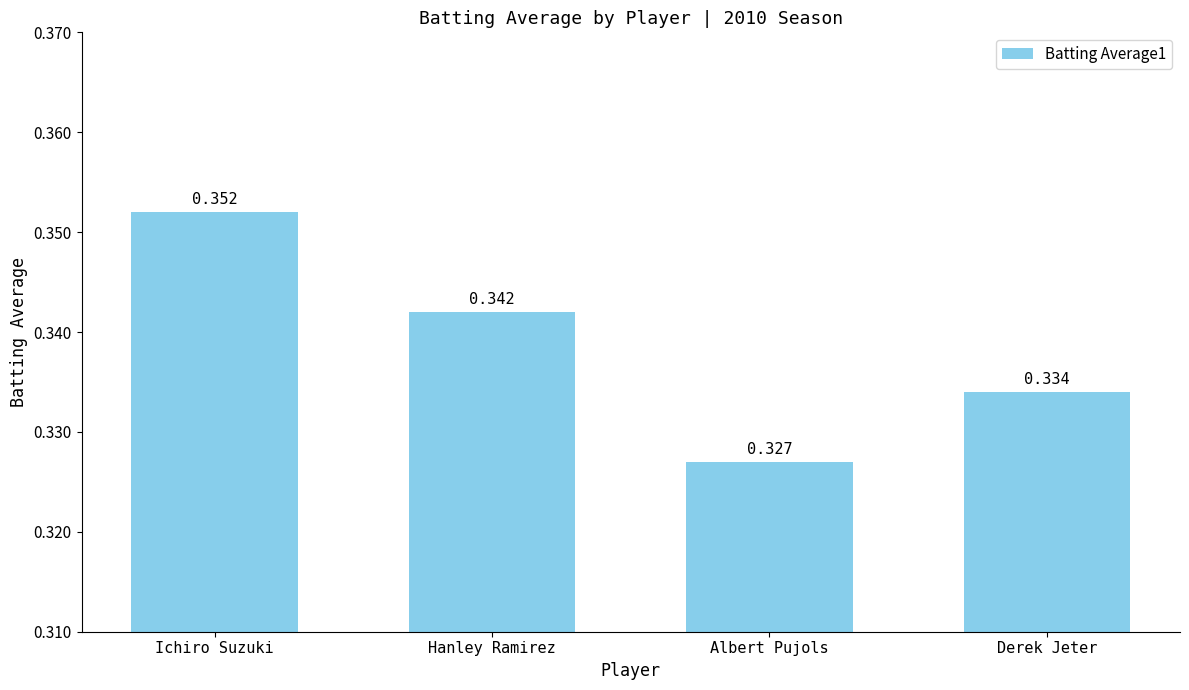

Between Hanley Ramirez and Ichiro Suzuki, which is larger?

Ichiro Suzuki